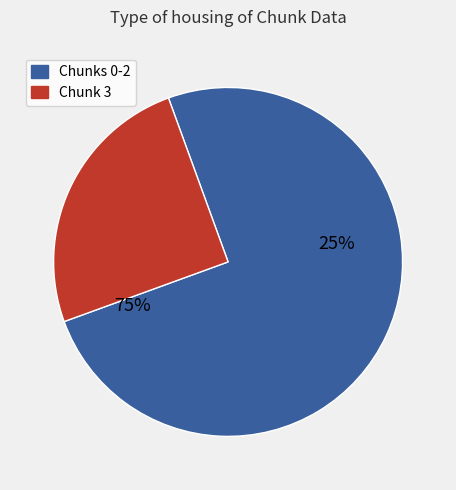

True or false: 2 accounts for 30% of the total.

False